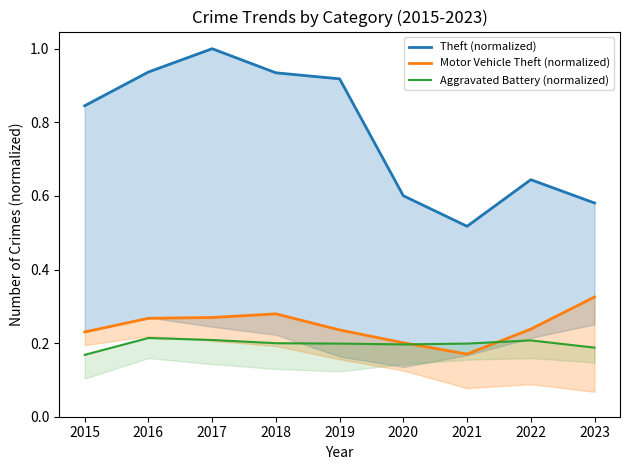

What is the sum of all Aggravated Battery (normalized) values?

1.8